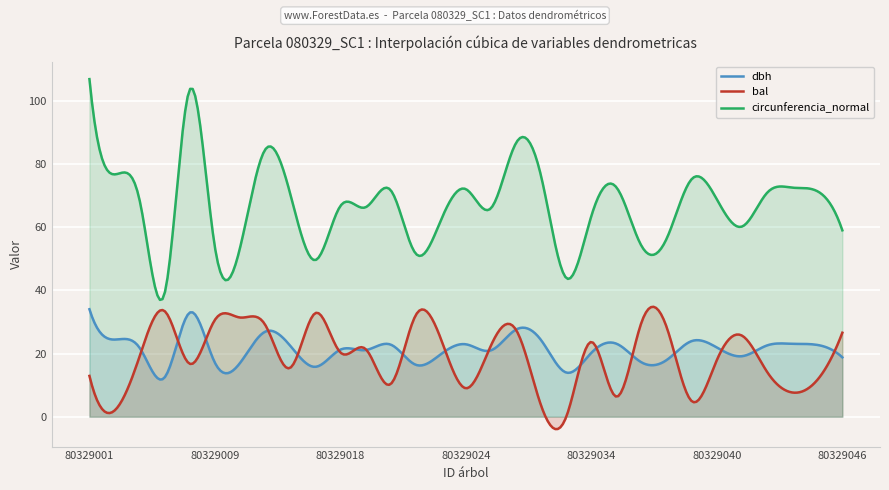

Does the chart display data point markers on the line(s)?

No